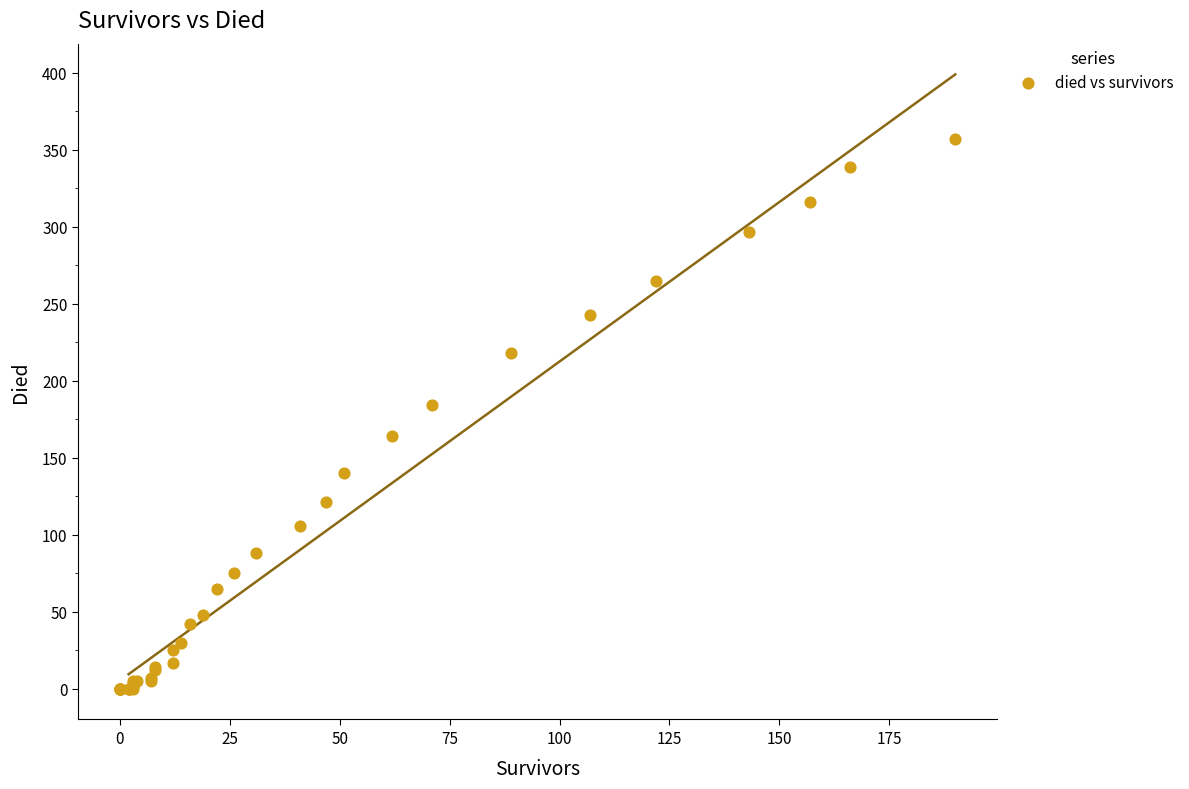

What Y value in the scatter plot is closest to 178?

184